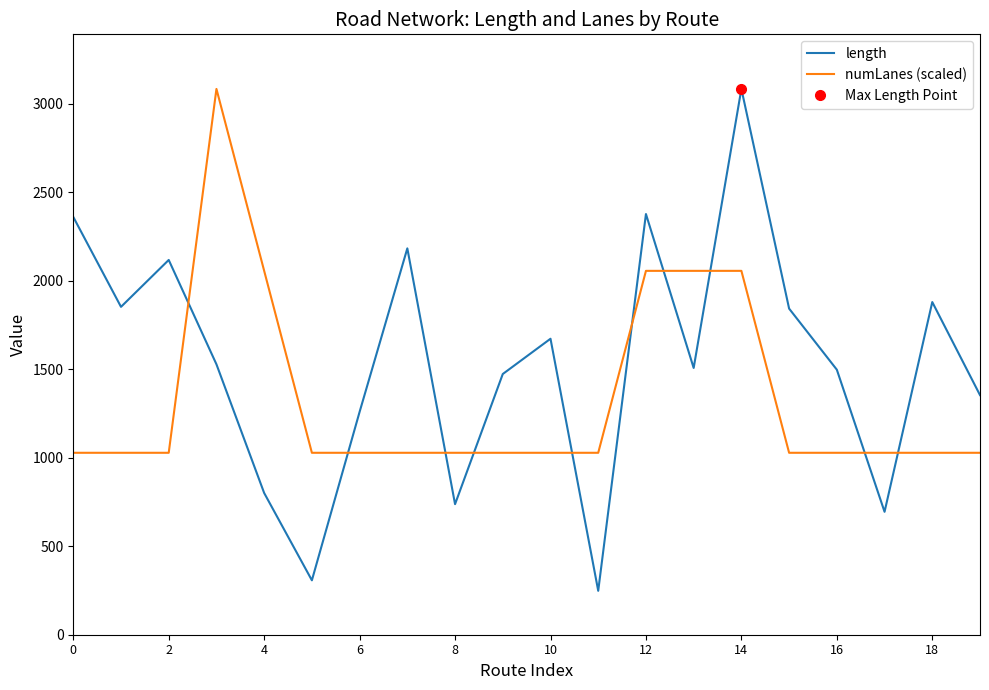

Is the value of numLanes (scaled) at 10 greater than the value of length at 2?

No